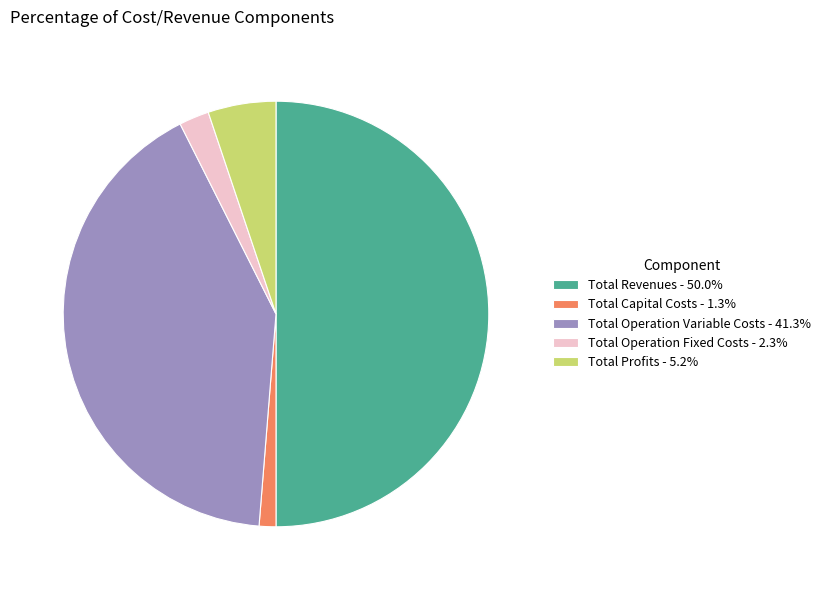

Is it true that Total Profits is 13% of the pie?

False